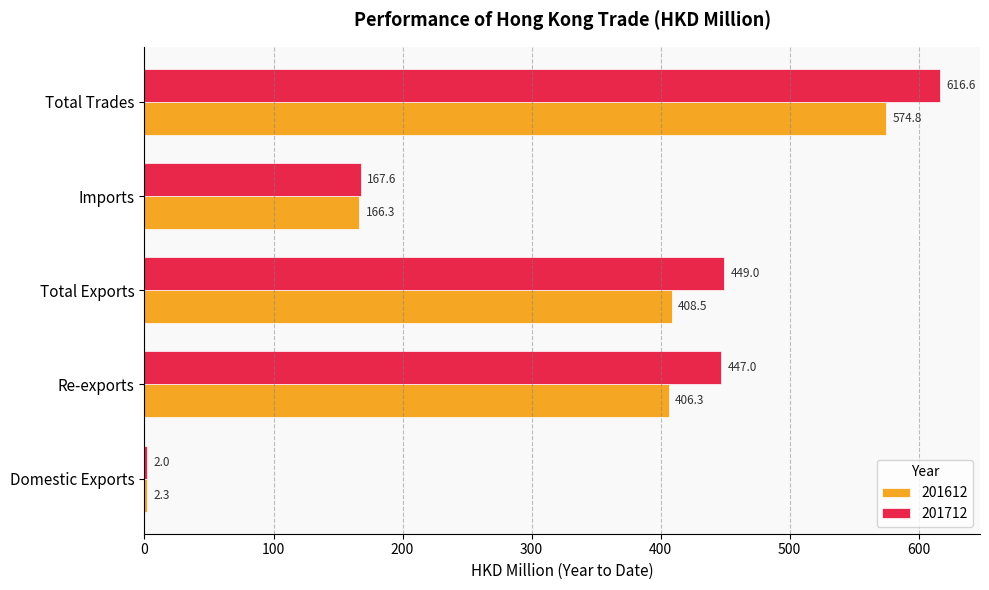

The 201712 series shows 616.6 at Total Trades. True or false?

True